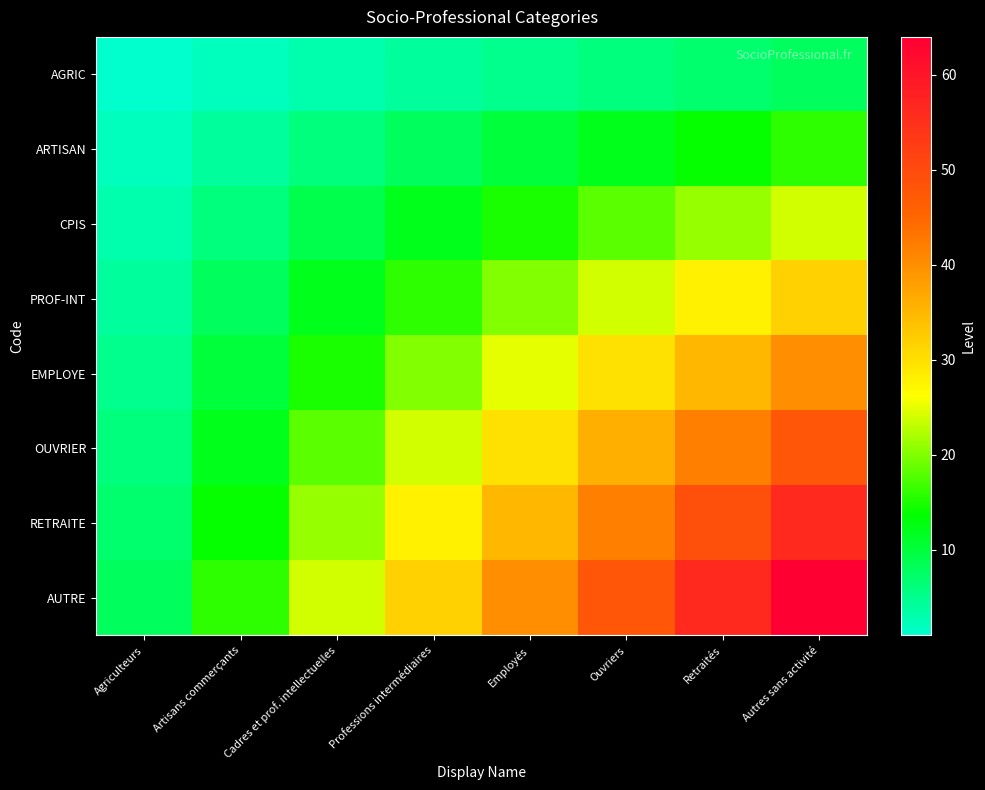

Reading left to right, list all the values displayed in this chart.

AGRIC: Agriculteurs=1	Artisans commerçants=2	Cadres et prof. intellectuelles=3	Professions intermédiaires=4	Employés=5	Ouvriers=6	Retraités=7	Autres sans activité=8
ARTISAN: Agriculteurs=2	Artisans commerçants=4	Cadres et prof. intellectuelles=6	Professions intermédiaires=8	Employés=10	Ouvriers=12	Retraités=14	Autres sans activité=16
CPIS: Agriculteurs=3	Artisans commerçants=6	Cadres et prof. intellectuelles=9	Professions intermédiaires=12	Employés=15	Ouvriers=18	Retraités=21	Autres sans activité=24
PROF-INT: Agriculteurs=4	Artisans commerçants=8	Cadres et prof. intellectuelles=12	Professions intermédiaires=16	Employés=20	Ouvriers=24	Retraités=28	Autres sans activité=32
EMPLOYE: Agriculteurs=5	Artisans commerçants=10	Cadres et prof. intellectuelles=15	Professions intermédiaires=20	Employés=25	Ouvriers=30	Retraités=35	Autres sans activité=40
OUVRIER: Agriculteurs=6	Artisans commerçants=12	Cadres et prof. intellectuelles=18	Professions intermédiaires=24	Employés=30	Ouvriers=36	Retraités=42	Autres sans activité=48
RETRAITE: Agriculteurs=7	Artisans commerçants=14	Cadres et prof. intellectuelles=21	Professions intermédiaires=28	Employés=35	Ouvriers=42	Retraités=49	Autres sans activité=56
AUTRE: Agriculteurs=8	Artisans commerçants=16	Cadres et prof. intellectuelles=24	Professions intermédiaires=32	Employés=40	Ouvriers=48	Retraités=56	Autres sans activité=64